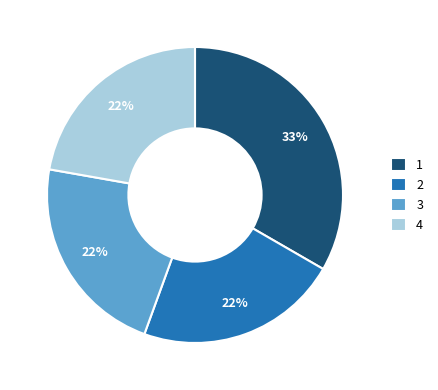

Count the number of slices in the pie.

4